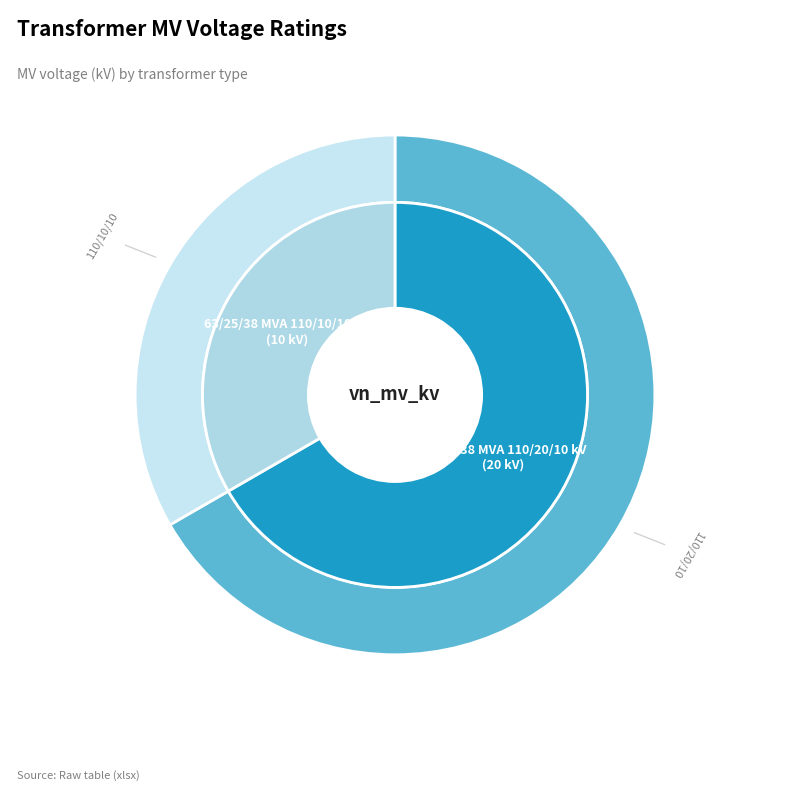

Which has a higher value, 63/25/38 MVA 110/10/10 kV or 63/25/38 MVA 110/20/10 kV?

63/25/38 MVA 110/20/10 kV